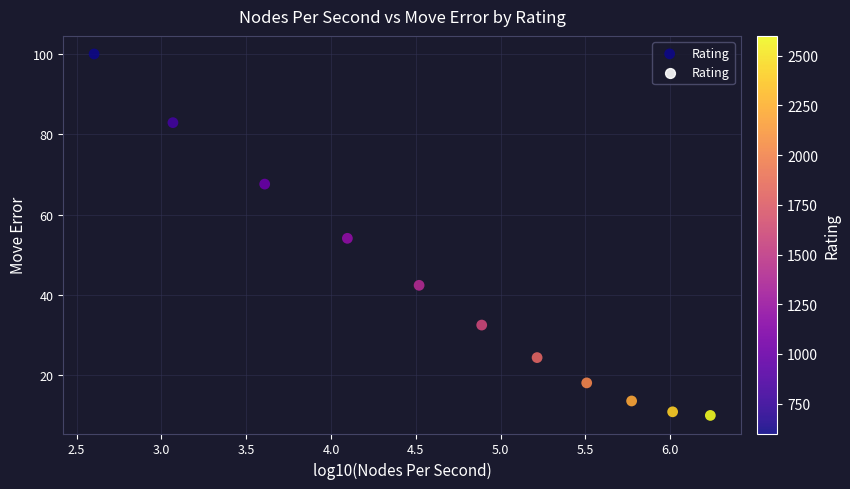

What is the average X value?

4.7